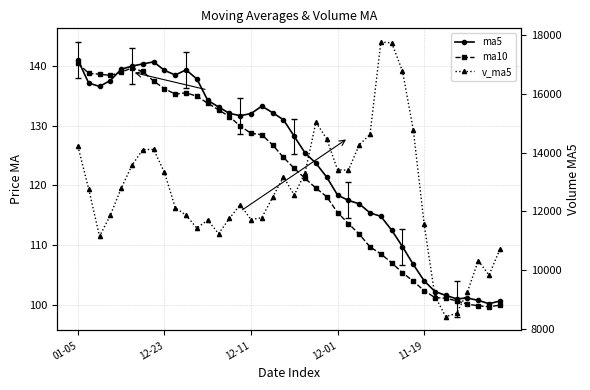

True or false: v_ma5 and ma5 cross at least once.

False